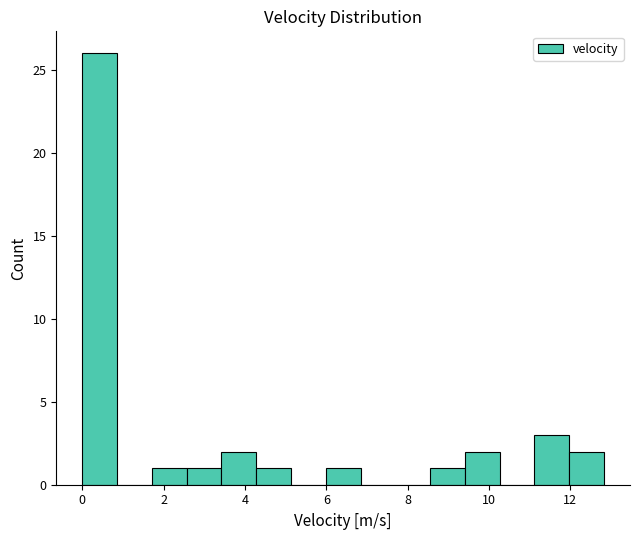

Which range on the x-axis has the tallest bar?

0.0 to 0.8